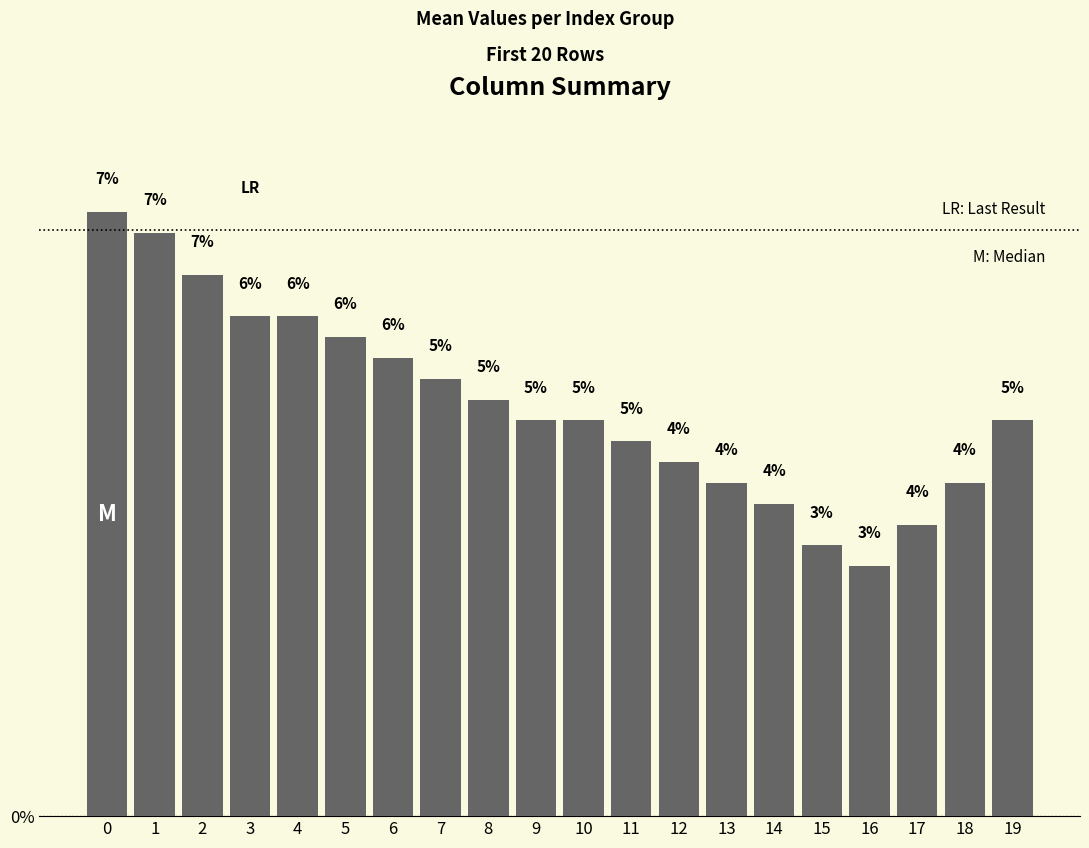

The value at 9 is 4.8. True or false?

True